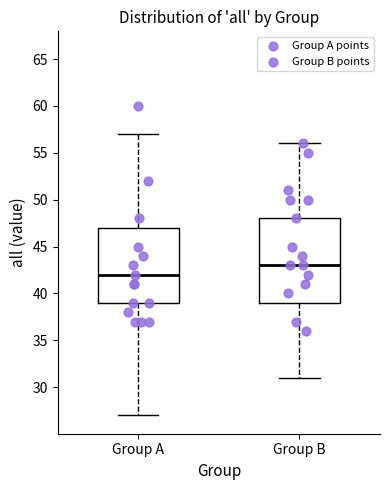

Which box's median line is the lowest?

Group A